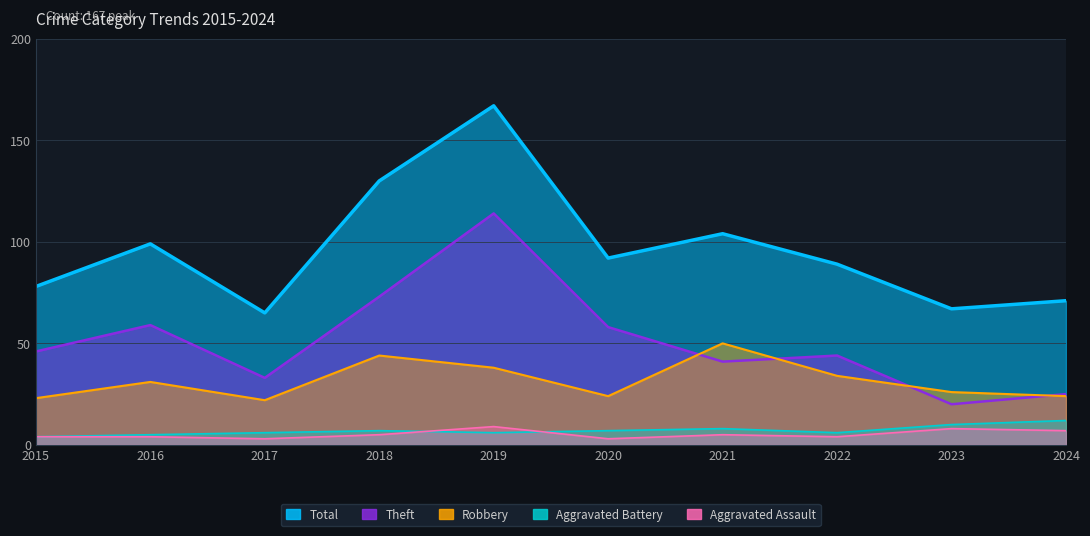

What is the value of the Total point at the 7th from the left?

104